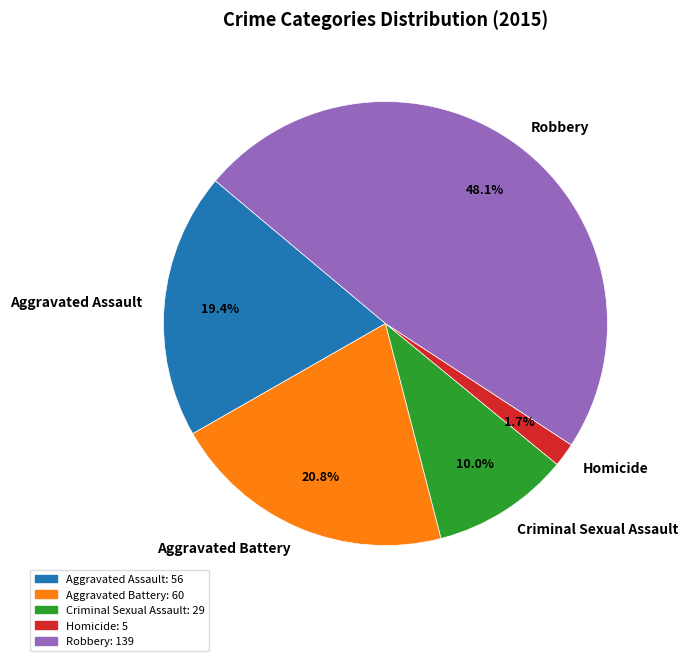

Which slice is the smallest?

Homicide